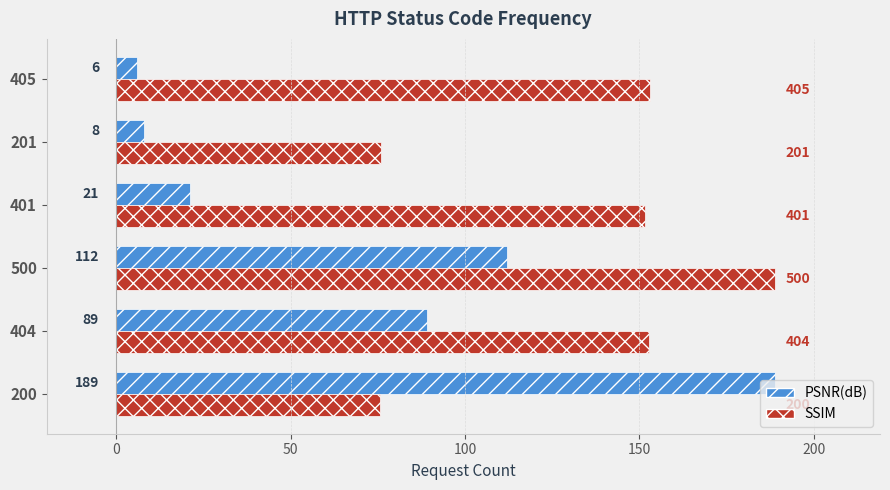

At which category is the sum across all series the highest?

500